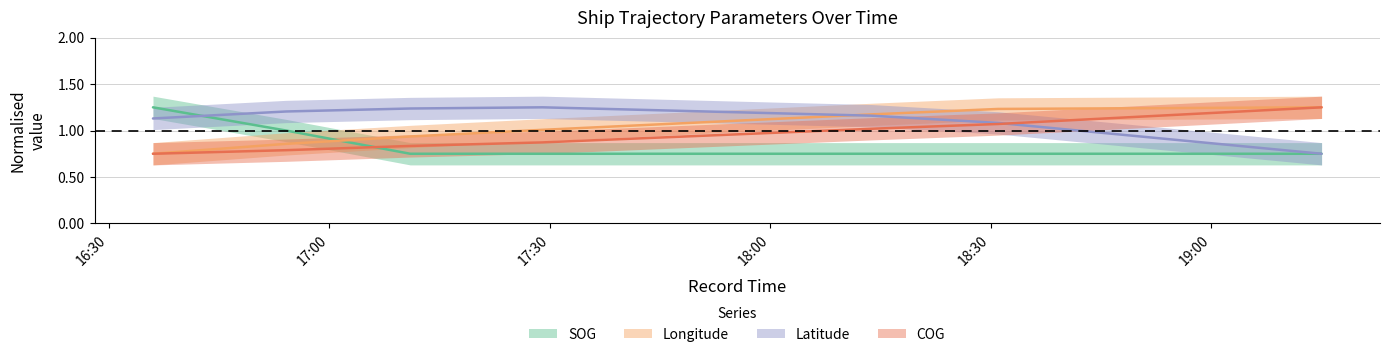

Reading right to left, transcribe all the data shown in this chart.

SOG: 0.8	0.8	0.8	0.8	0.8	1.0	1.2
Longitude: 1.2	1.2	1.2	1.0	0.9	0.9	0.8
Latitude: 0.8	1.1	1.2	1.2	1.2	1.2	1.1
COG: 1.2	1.1	1.0	0.9	0.8	0.8	0.8